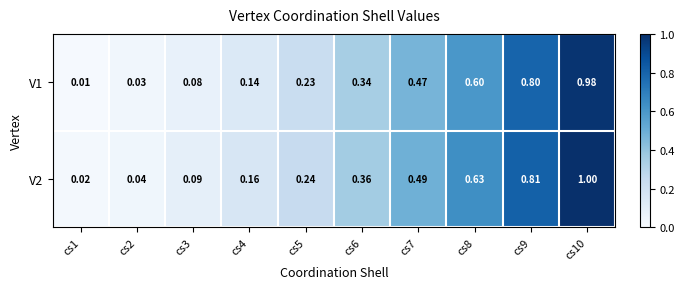

Which series has the widest spread of values?

V2